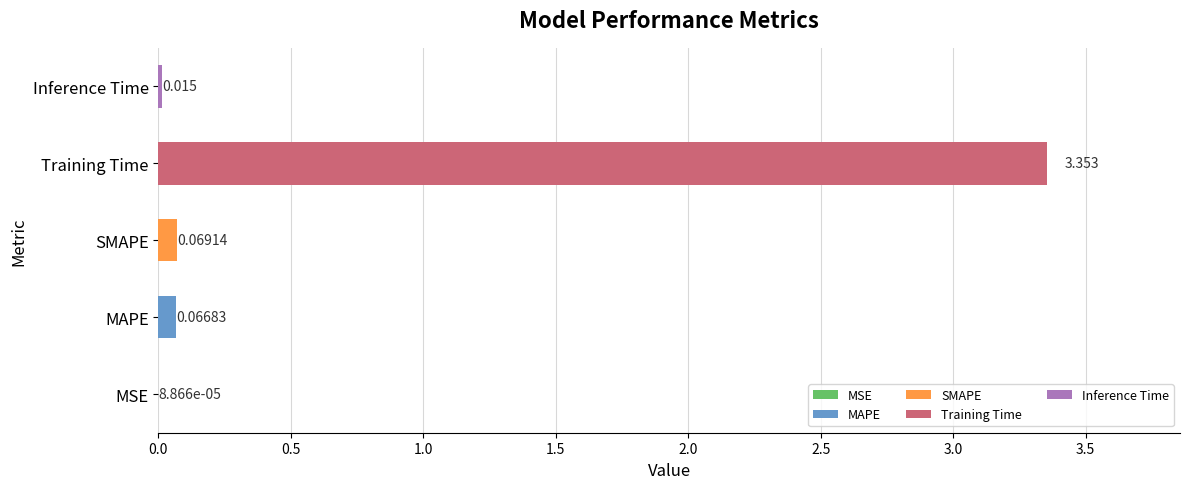

Where is the data nearest to the value 1?

SMAPE